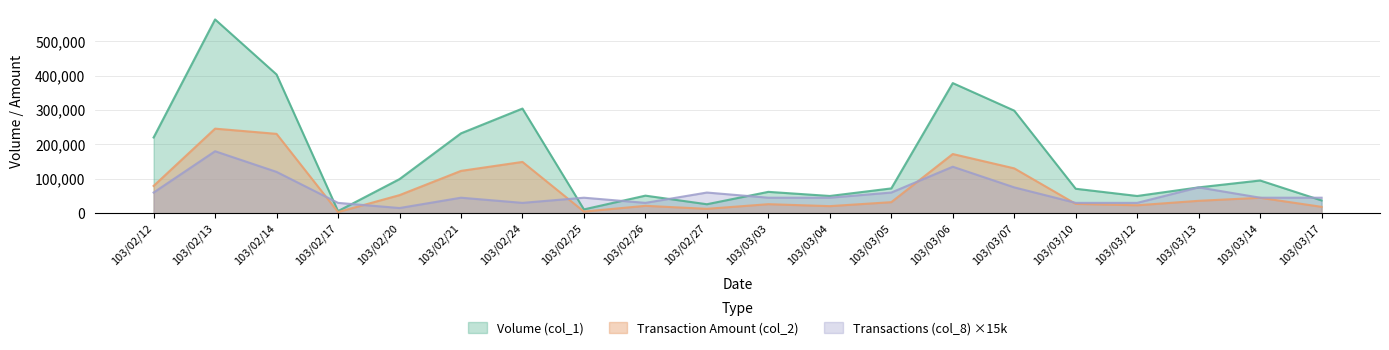

What is the difference between the second highest and second lowest values in the Transaction Amount (col_2) series?

225860